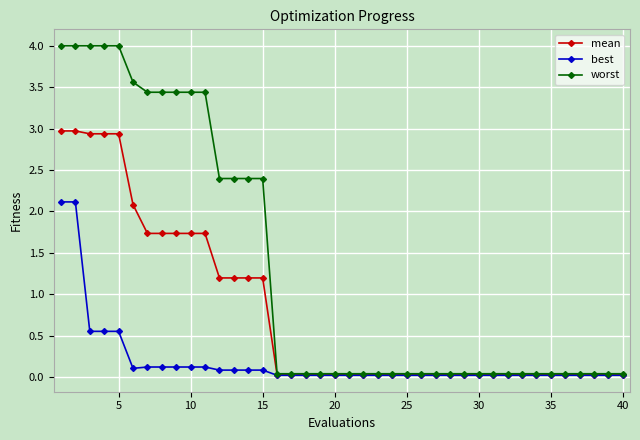

Which series has the widest spread of values?

worst